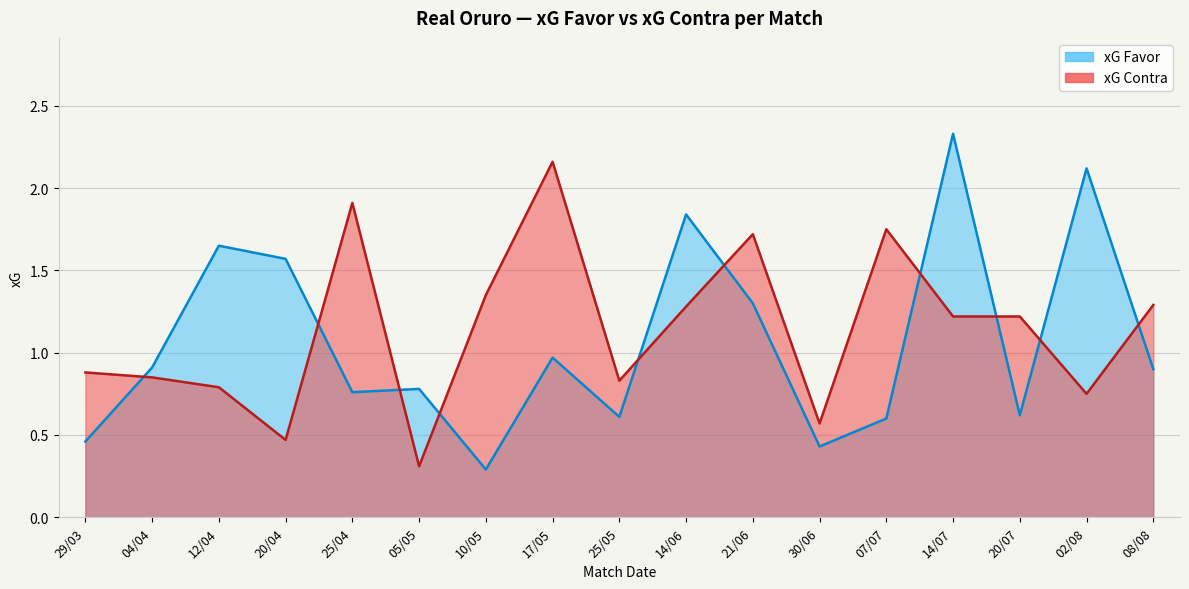

What is the label of the 8th point from the left?

17/05